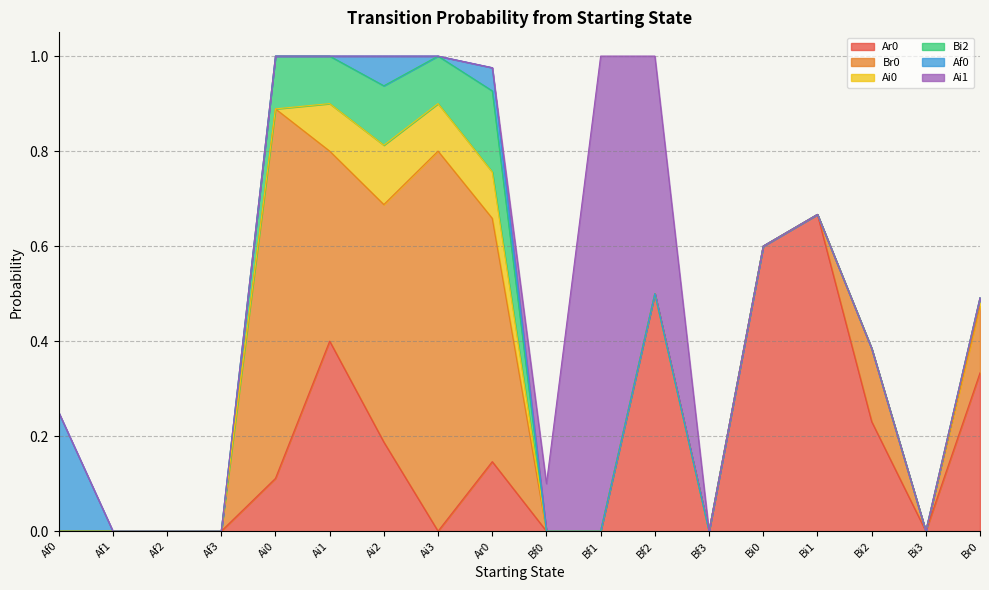

At which category does Ai1 reach its first local peak?

Bf1